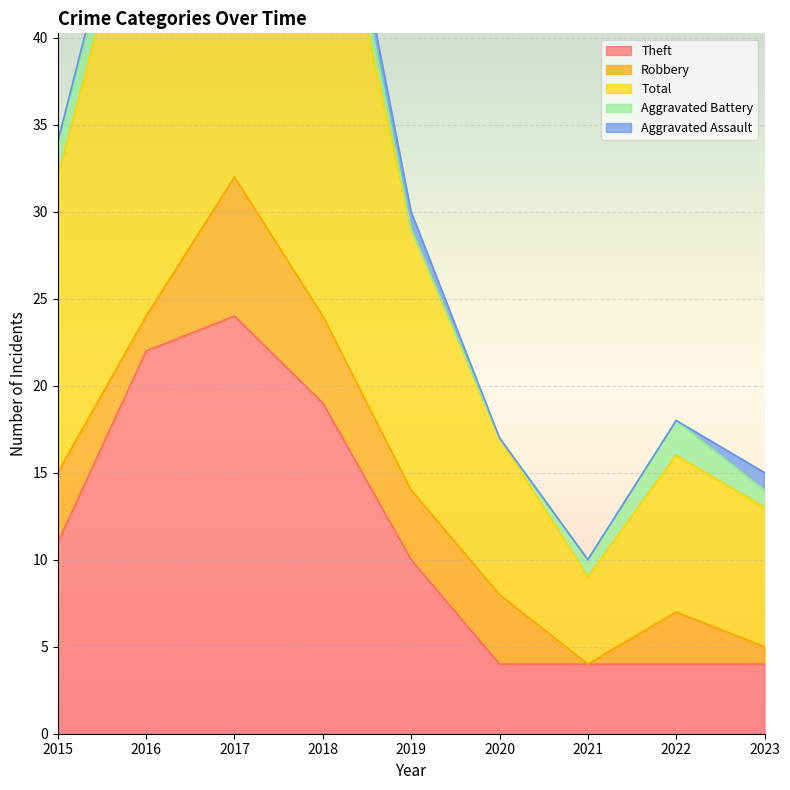

How many categories are shown in the chart?

9